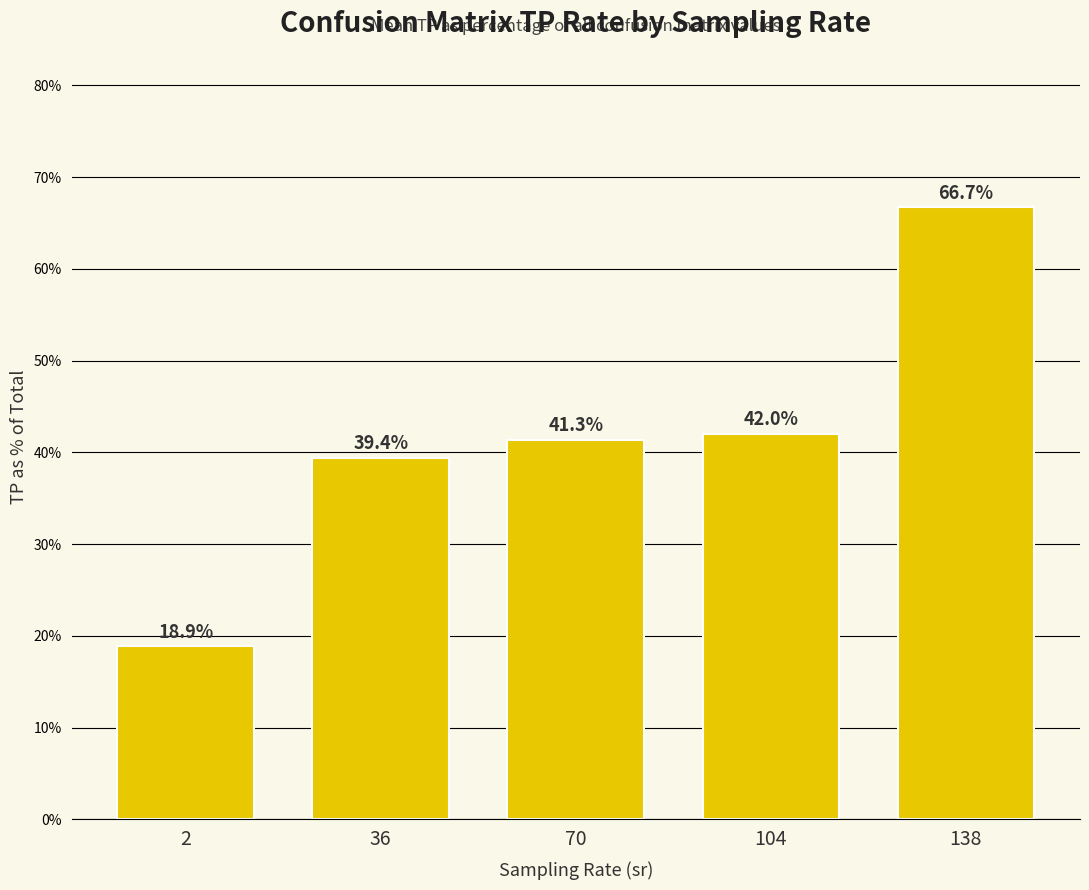

At which category does the chart reach its peak across all series?

138